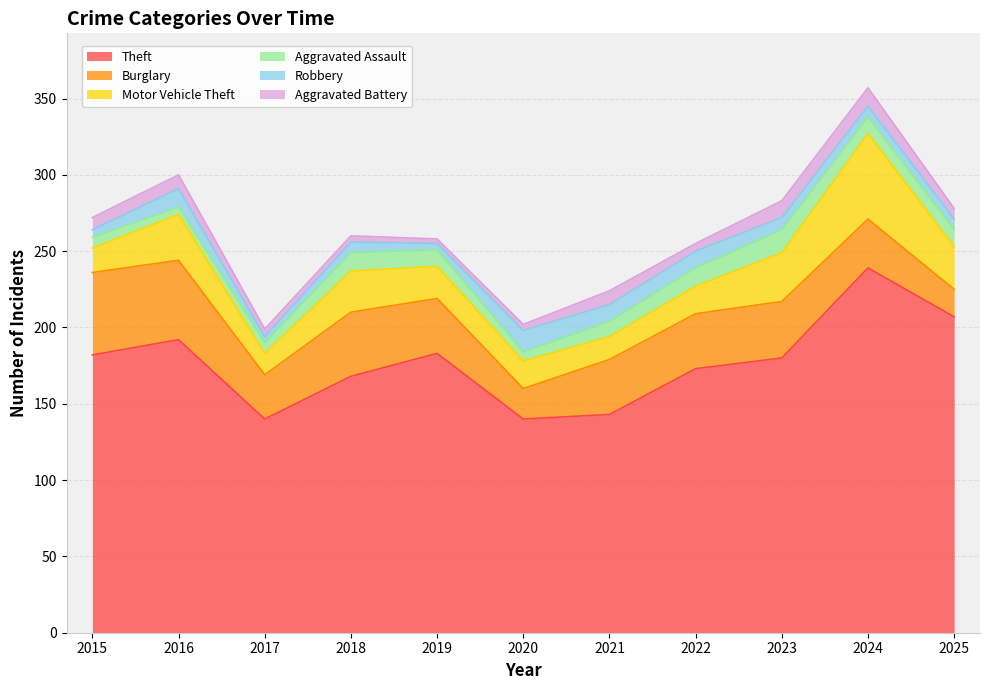

Rank the series by their maximum value, from highest to lowest.

Theft, Motor Vehicle Theft, Burglary, Aggravated Assault, Robbery, Aggravated Battery